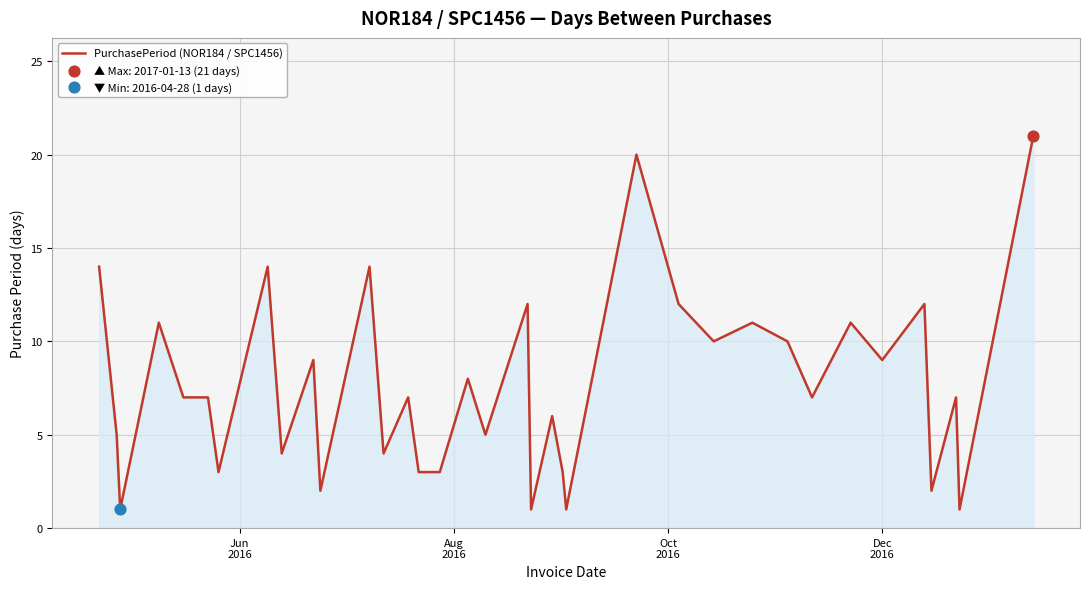

What is the difference between the maximum and minimum values?

20